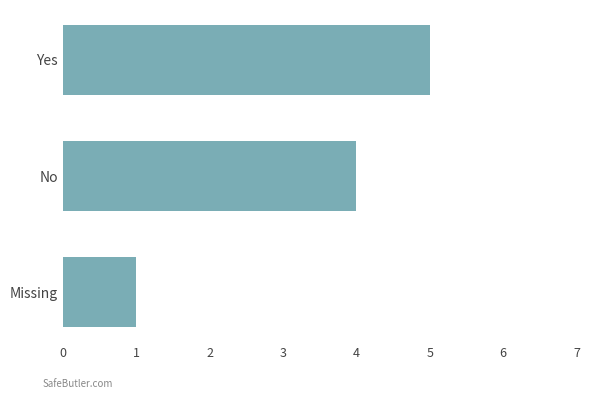

How many distinct data groups are displayed?

1